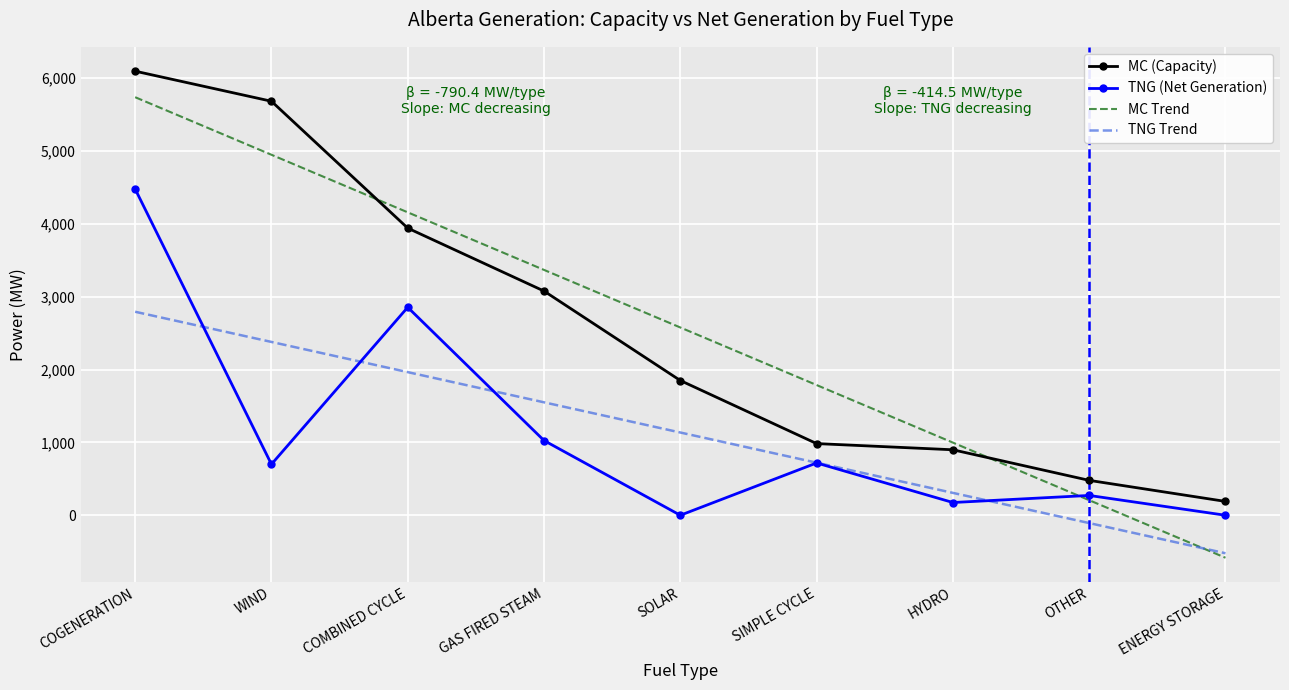

What is the difference between the TNG (Net Generation) values at COGENERATION and ENERGY STORAGE?

4479.0